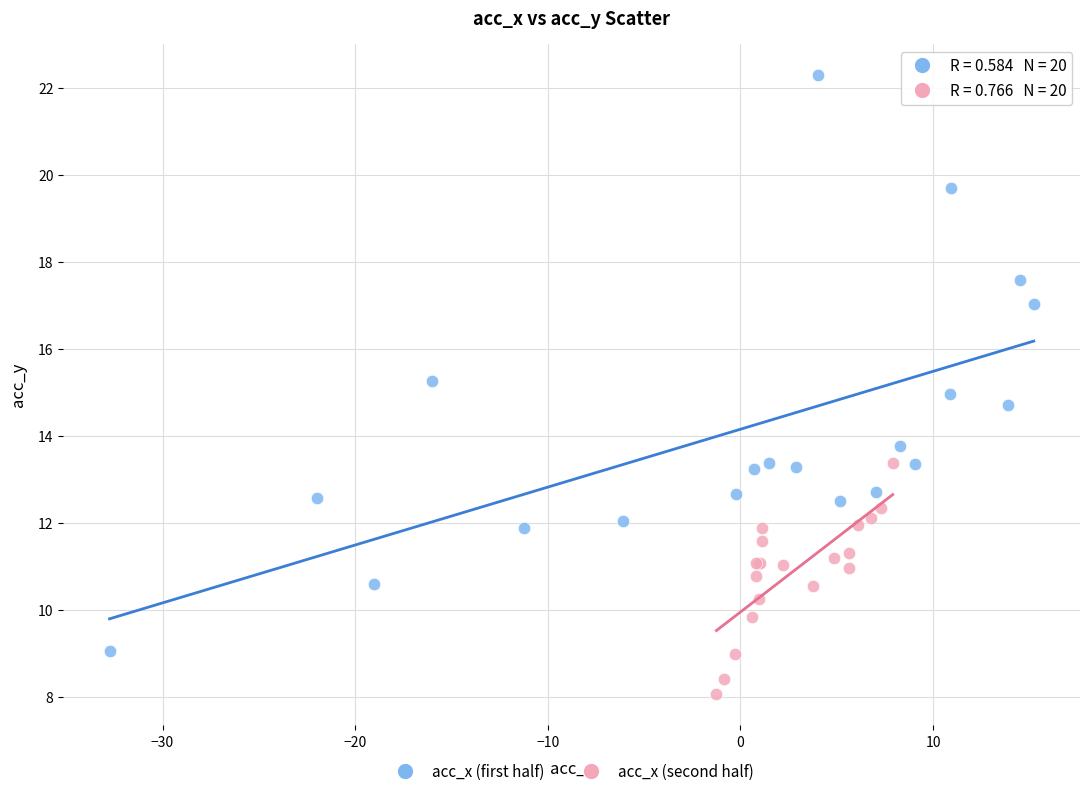

Which series has the largest Y range (max minus min)?

acc_x (first half)